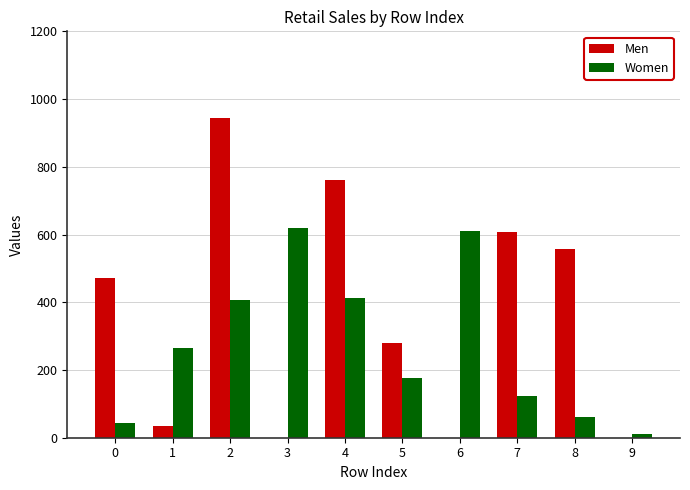

Is it true that Women equals 44 at 0?

True